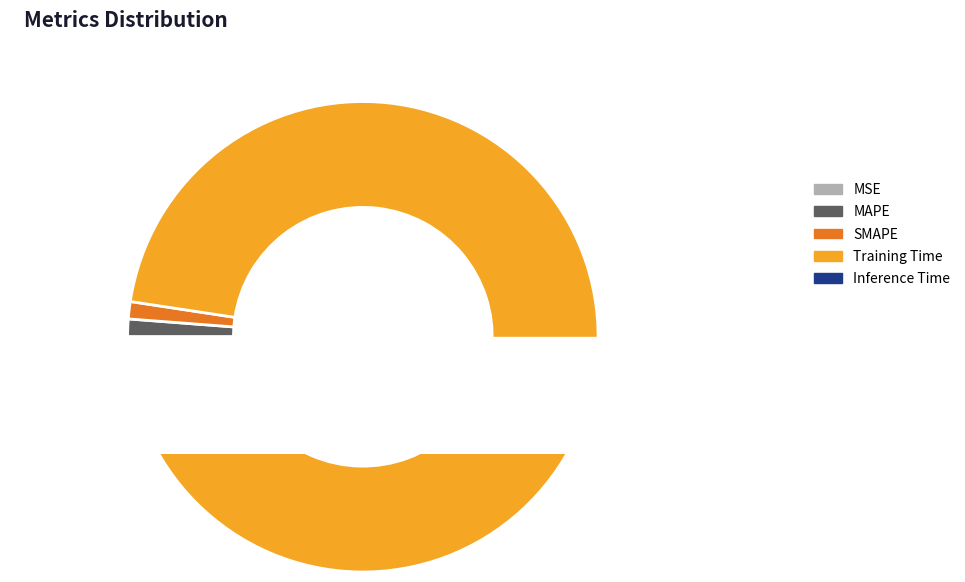

To the nearest percent, what is the combined percentage of SMAPE and Training Time?

98%